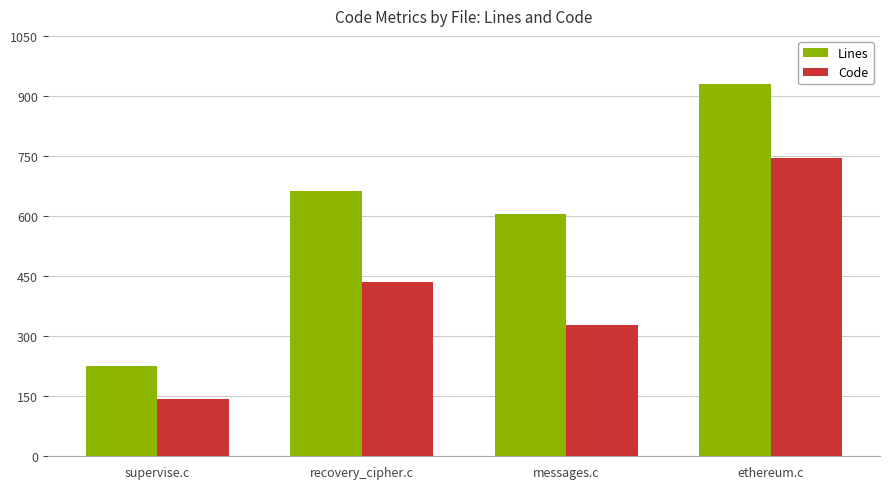

What is the label of the 2nd bar from the left?

recovery_cipher.c